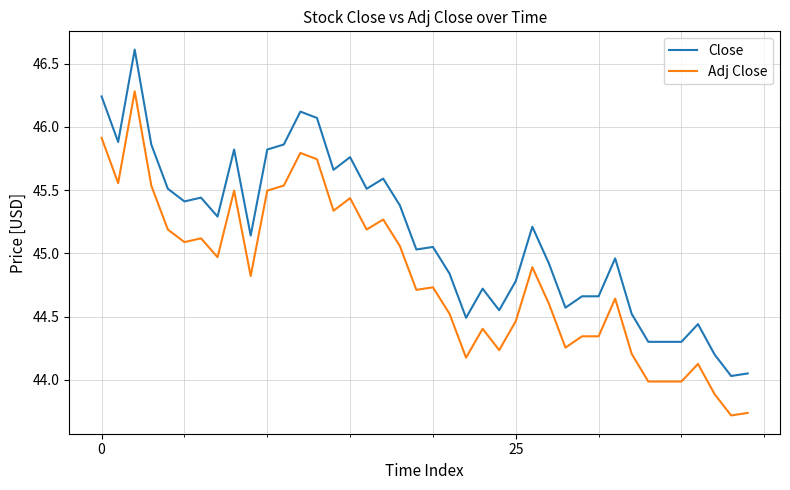

What is the maximum value for Close?

46.6